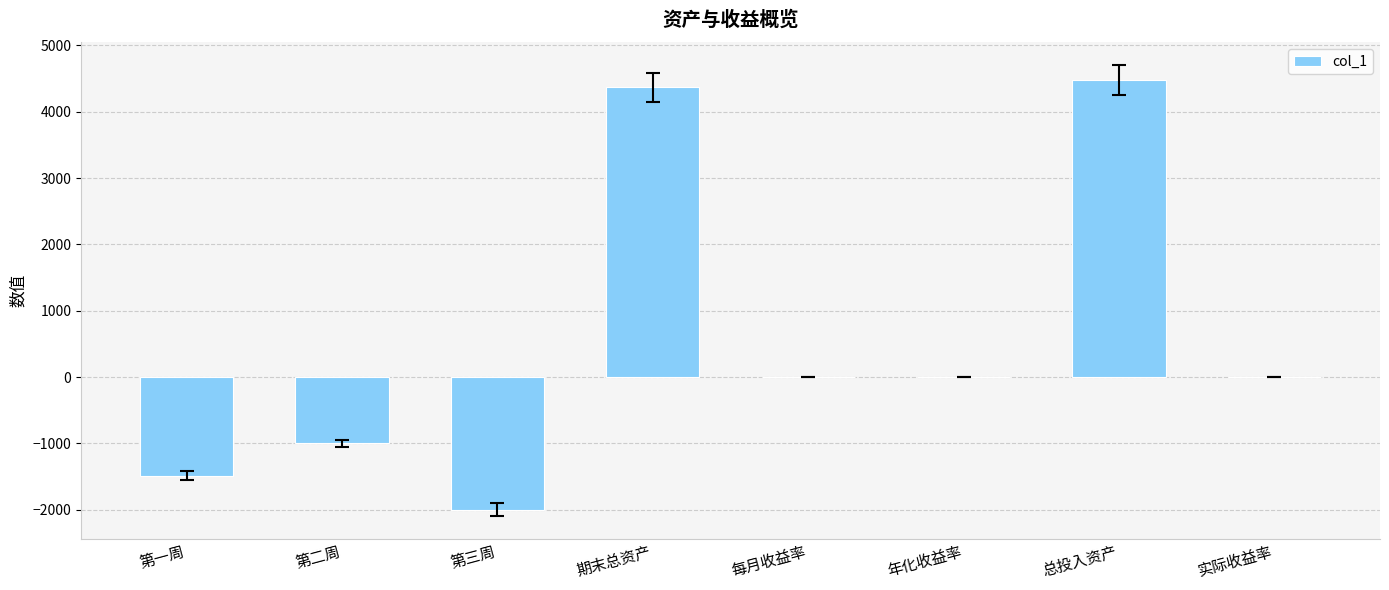

Which has a higher value, 每月收益率 or 总投入资产?

总投入资产